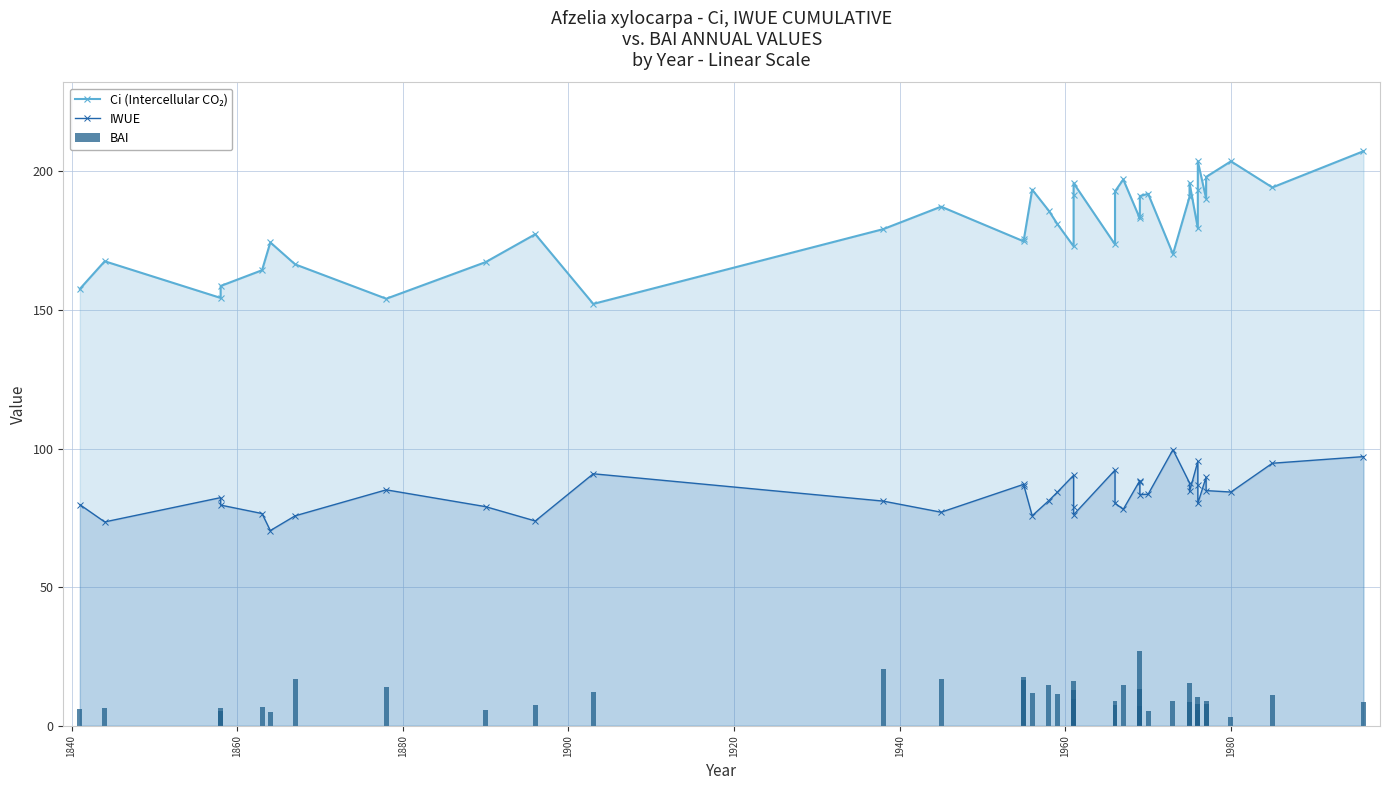

List the series in order of their peak value, highest first.

Ci (Intercellular CO₂), IWUE, BAI